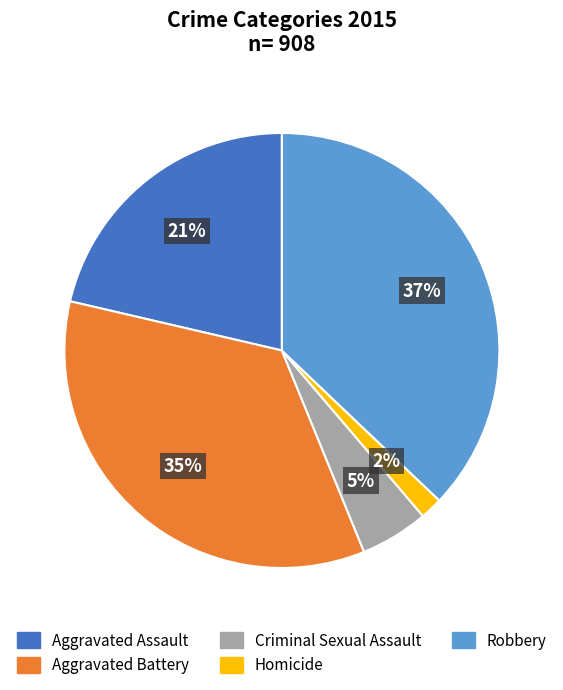

To the nearest percent, what percentage of the pie is Criminal Sexual Assault?

5%